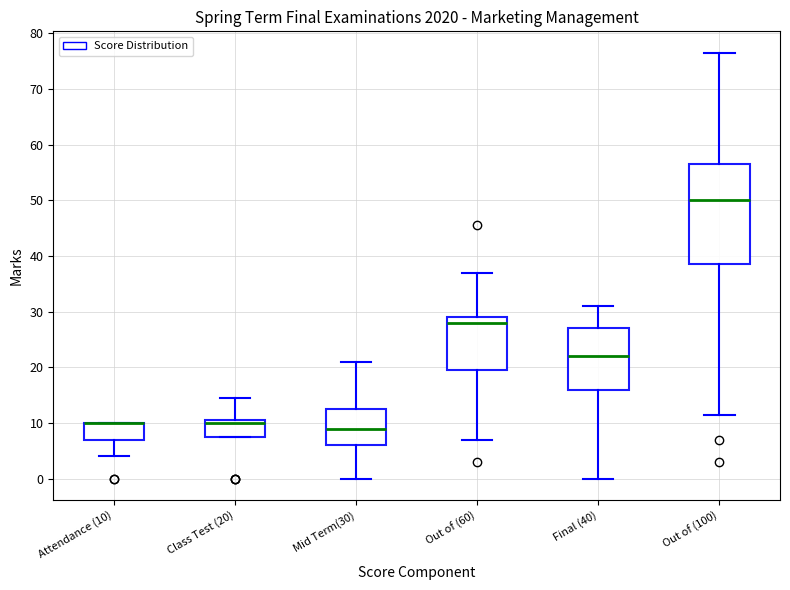

Reading left to right, read every box against the y-axis: the position of its median line, the range the box covers, and the ends of its whiskers. The values are not printed on the chart, so give them approximately, as read against the axis.

Attendance (10): median 10 (drawn on the box's upper edge), box 7 to 10, whiskers 4 to 10
Class Test (20): median 10, box 8 to 11, whiskers 8 to 15
Mid Term(30): median 9, box 6 to 13, whiskers 0 to 21
Out of (60): median 28, box 20 to 29, whiskers 7 to 37
Final (40): median 22, box 16 to 27, whiskers 0 to 31
Out of (100): median 50, box 39 to 57, whiskers 12 to 77